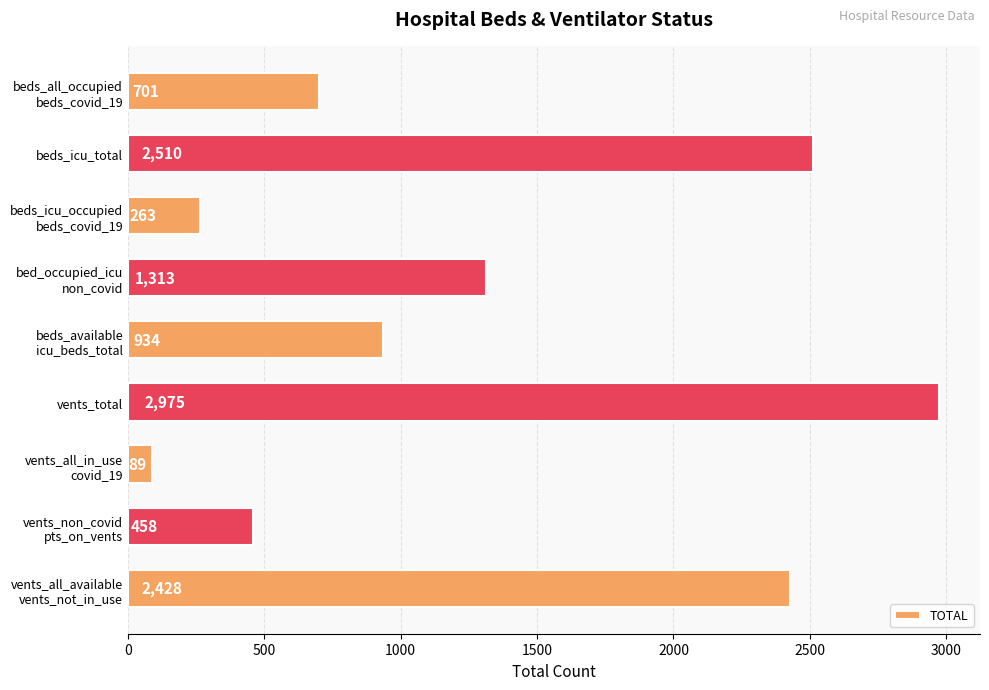

What is the minimum value shown in the chart?

89